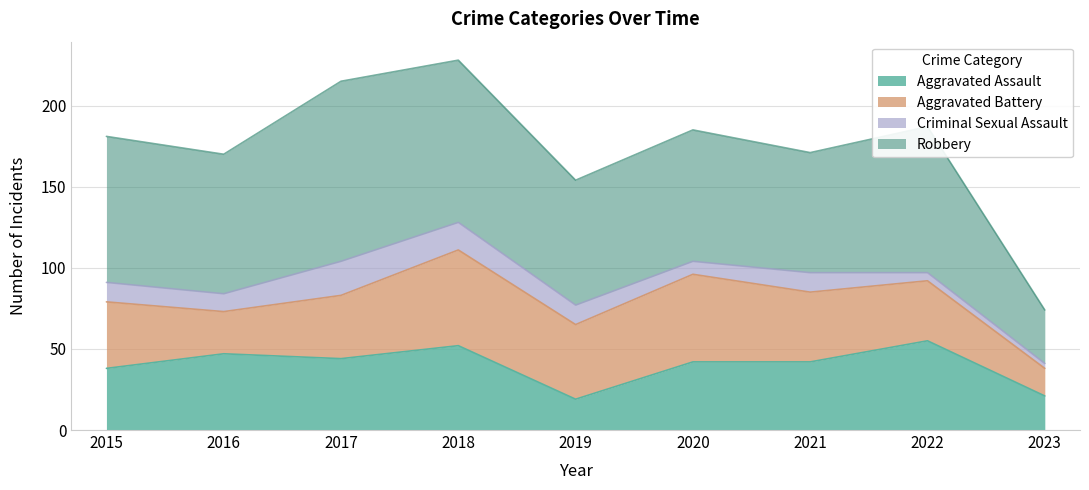

Reading left to right, list all the values displayed in this chart.

Aggravated Assault: 2015=38	2016=47	2017=44	2018=52	2019=19	2020=42	2021=42	2022=55	2023=21
Aggravated Battery: 2015=41	2016=26	2017=39	2018=59	2019=46	2020=54	2021=43	2022=37	2023=17
Criminal Sexual Assault: 2015=12	2016=11	2017=21	2018=17	2019=12	2020=8	2021=12	2022=5	2023=3
Robbery: 2015=90	2016=86	2017=111	2018=100	2019=77	2020=81	2021=74	2022=90	2023=33